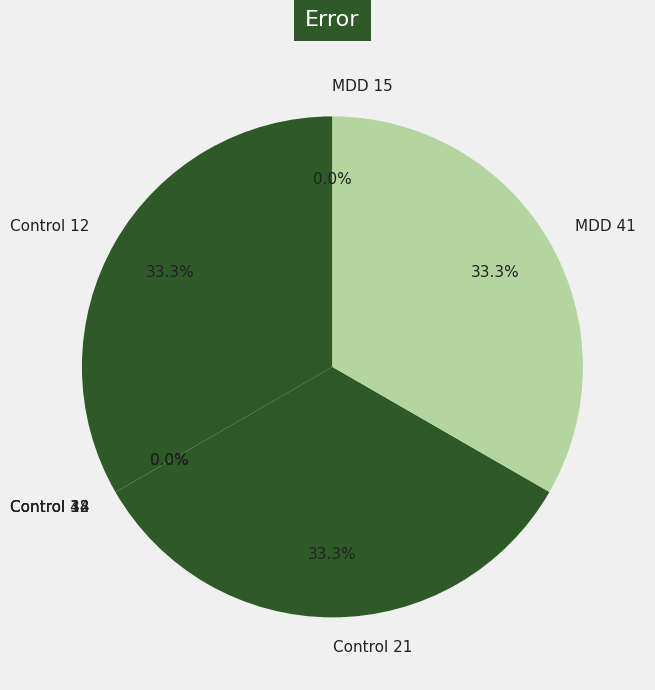

What is the total percentage of Control 21 and Control 12?

66.7%